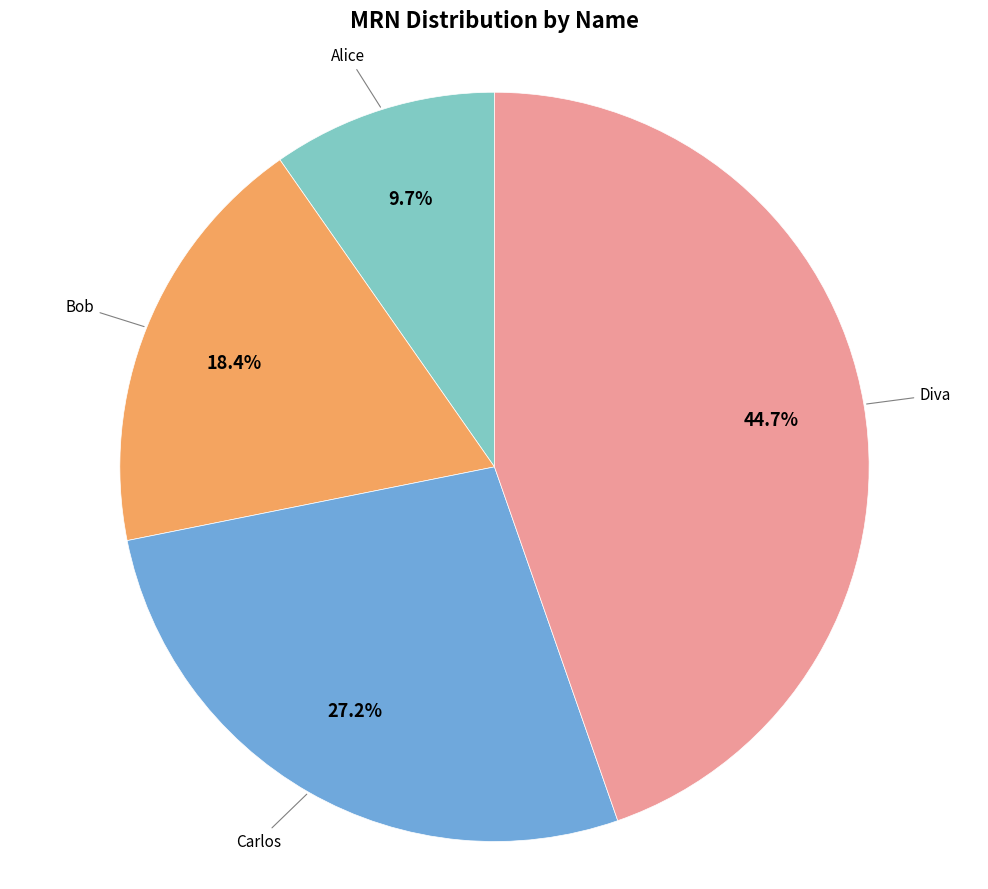

Does any single category account for the majority?

No